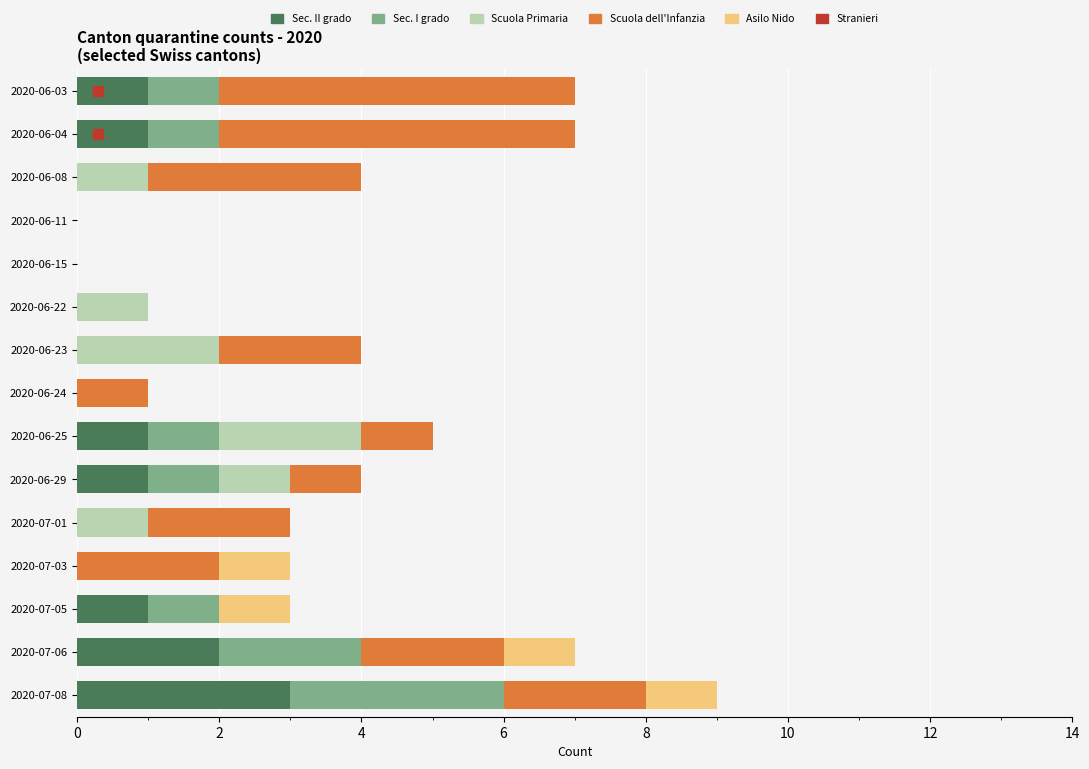

What is the total value across all series at 2020-07-01?

3